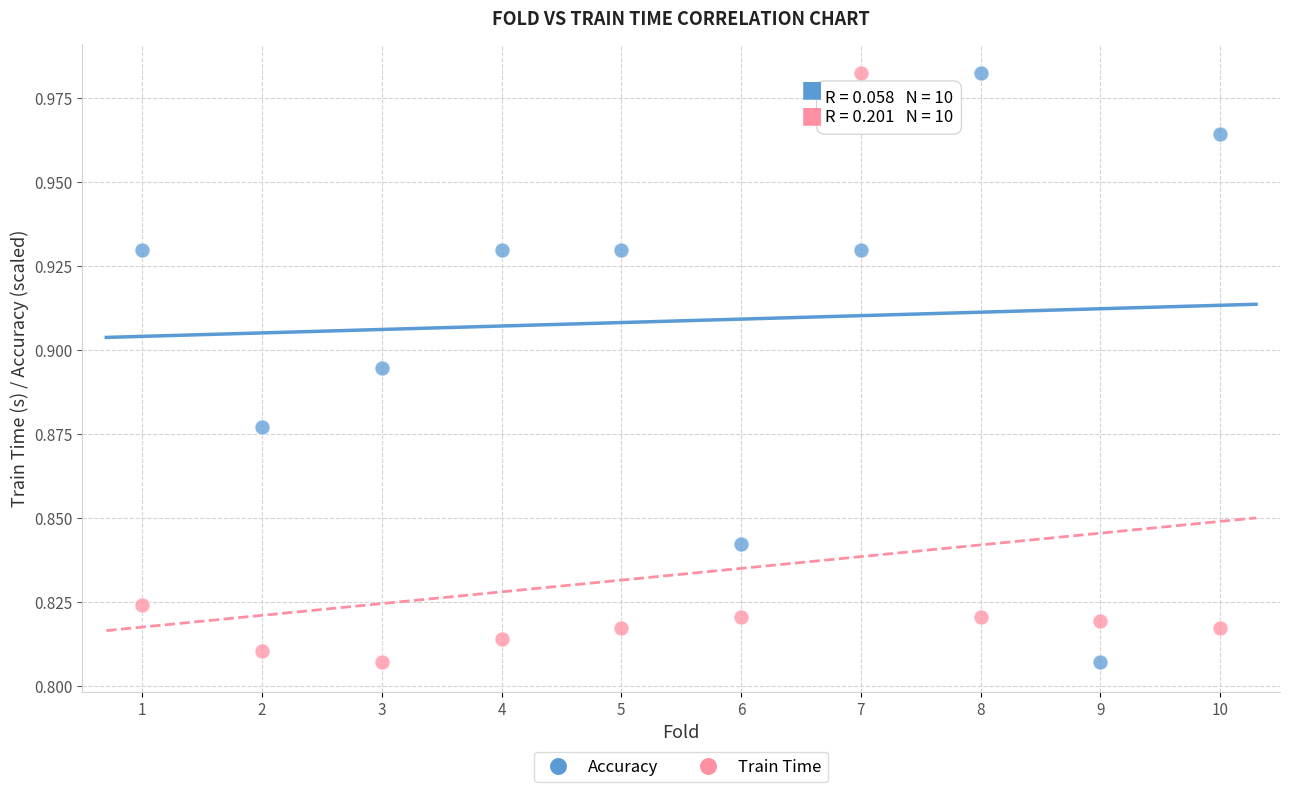

What are all the series names shown in the legend?

Accuracy, Train Time